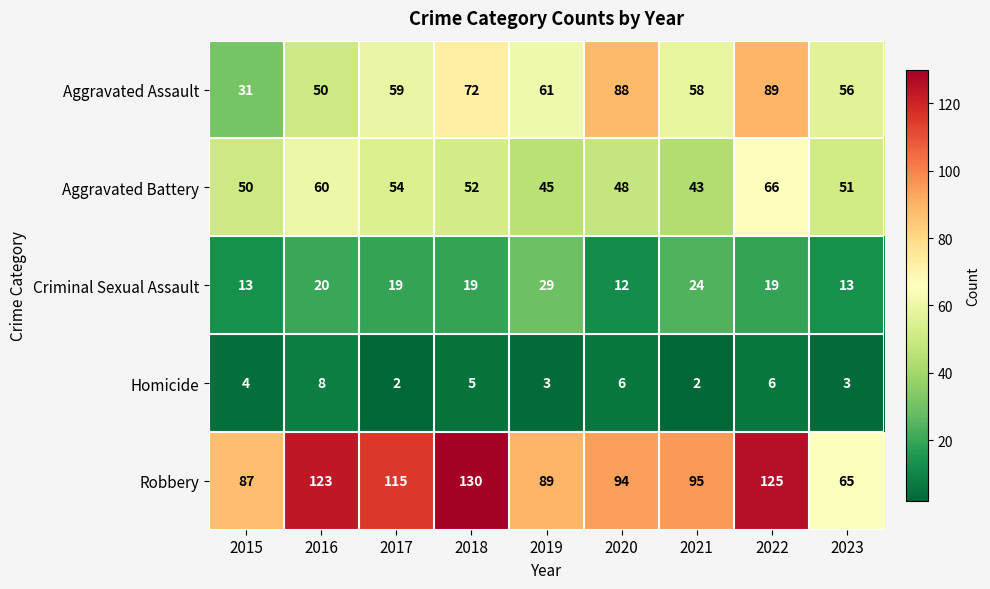

How many data points does each series have?

9